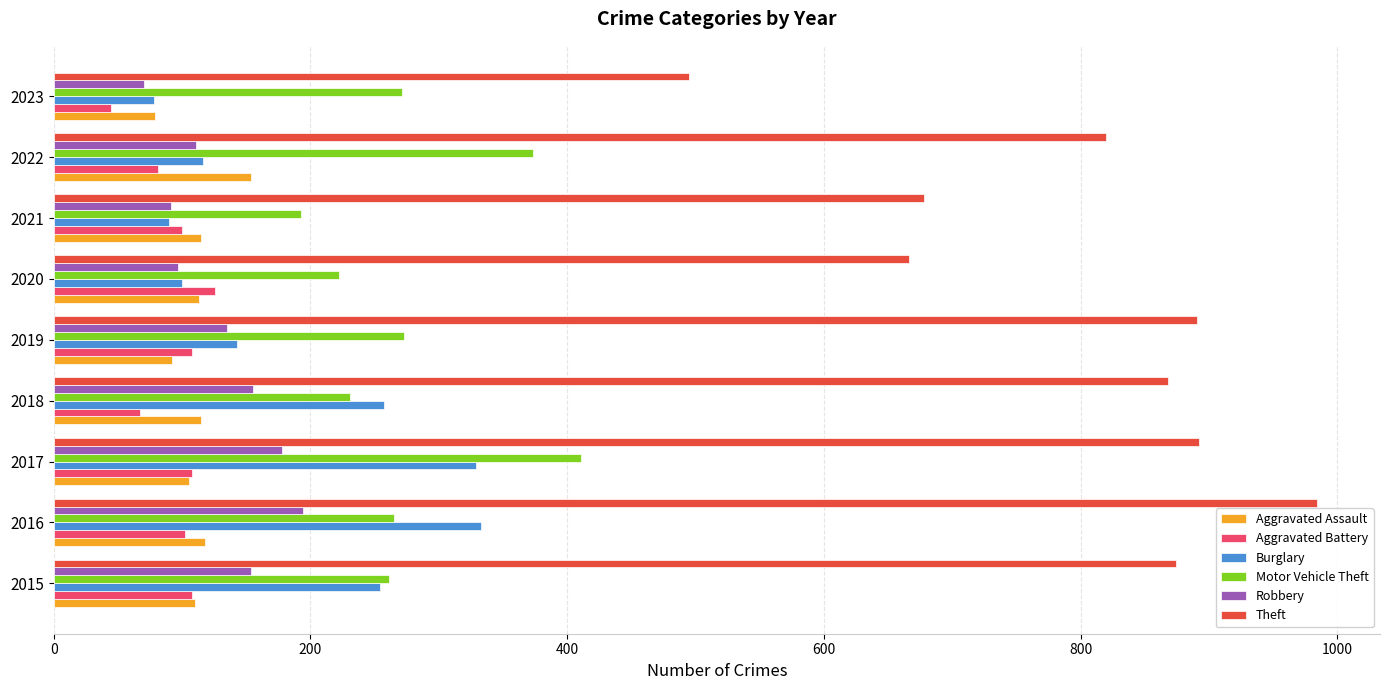

Which label corresponds to the smallest value in the chart?

2023